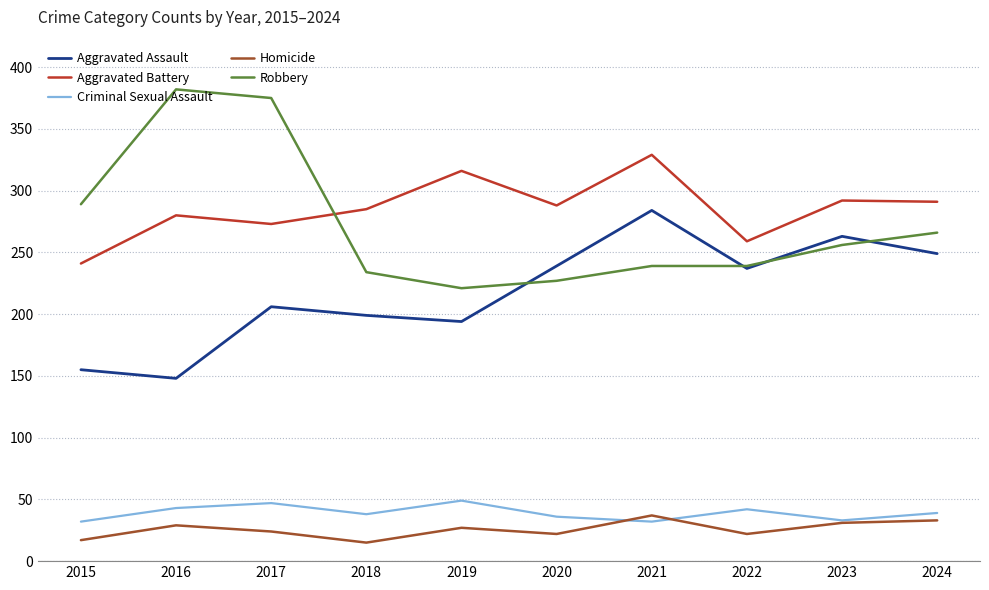

True or false: Aggravated Assault and Aggravated Battery intersect in this chart.

False